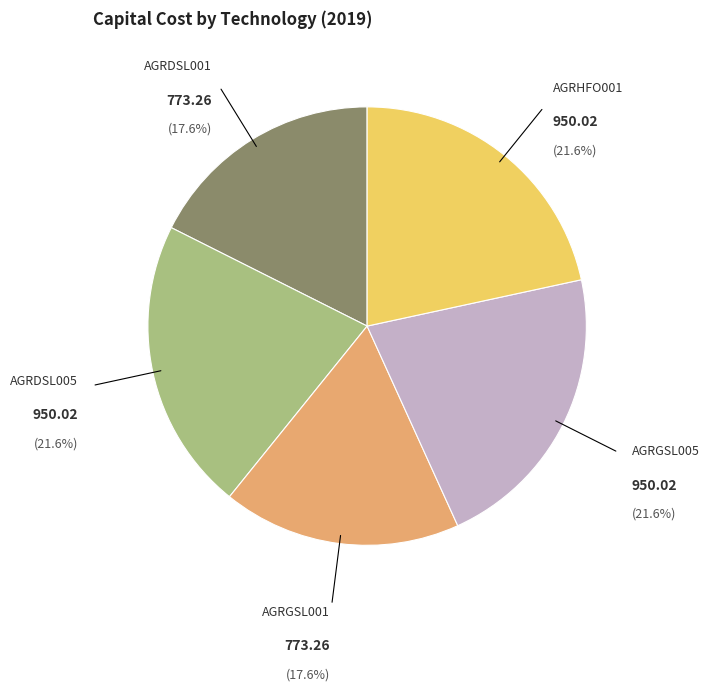

Count the number of slices in the pie.

5